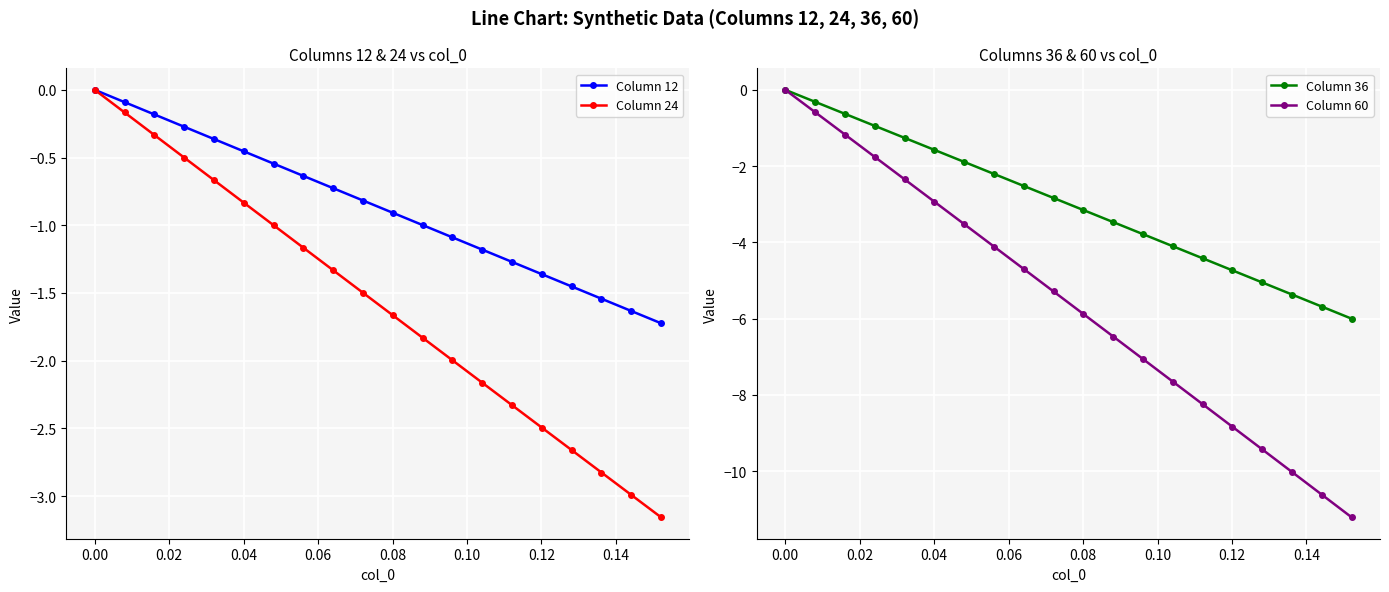

True or false: Column 36 and Column 60 intersect in this chart.

False